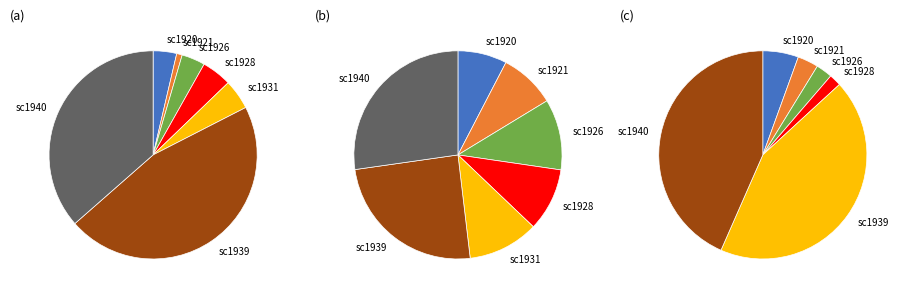

What is the total percentage of job822_scenario0_1926 and job818_scenario0_1920?

7.3%